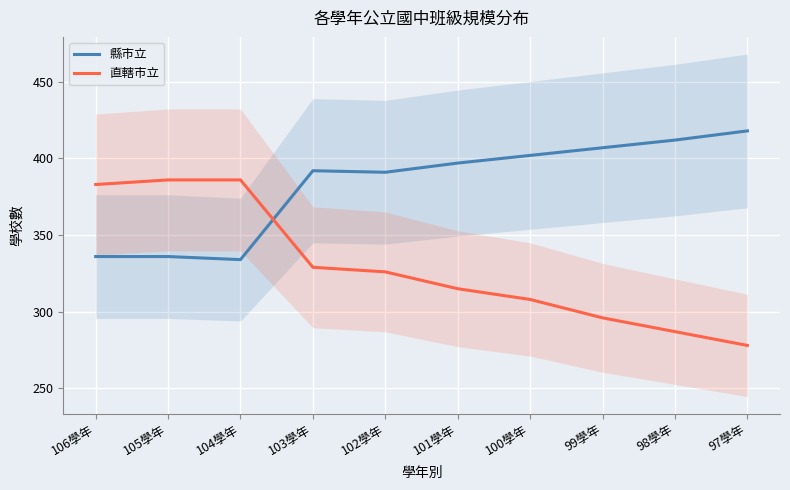

Which label corresponds to the smallest value in the chart?

97學年